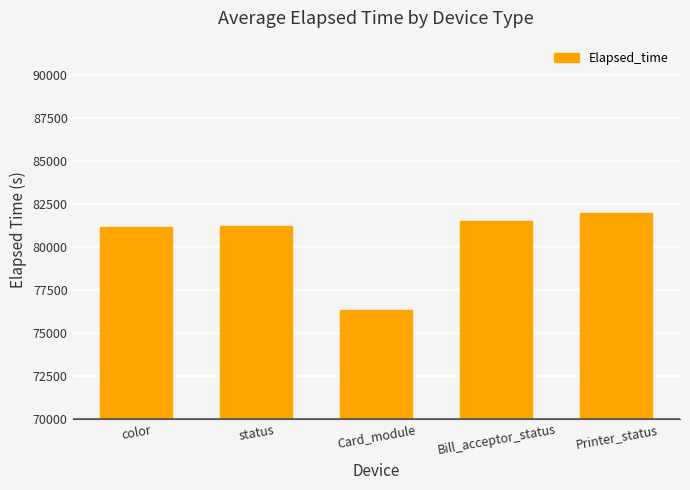

True or false: the data shows 81229 at status.

True